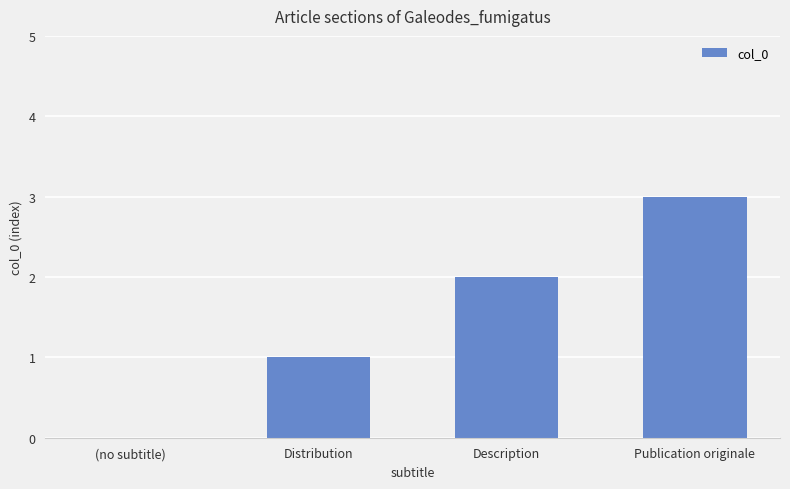

What is the change in value from (no subtitle) to Description?

+2